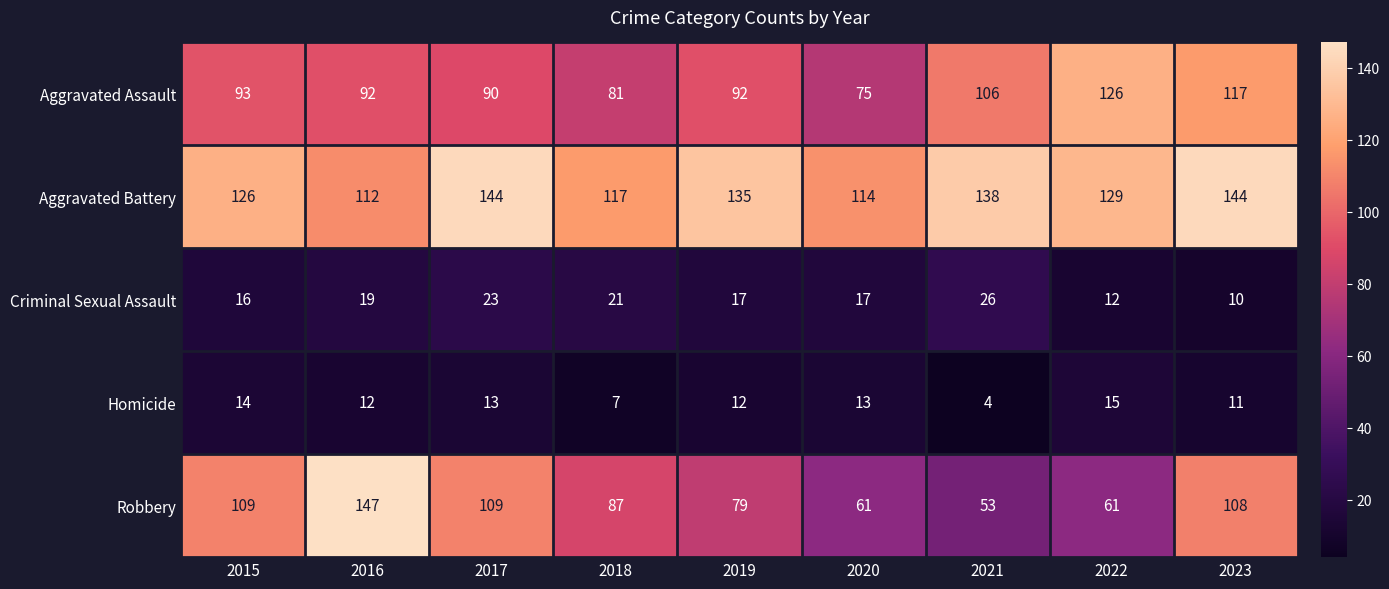

Is it true that Aggravated Battery equals 138 at 2021?

True